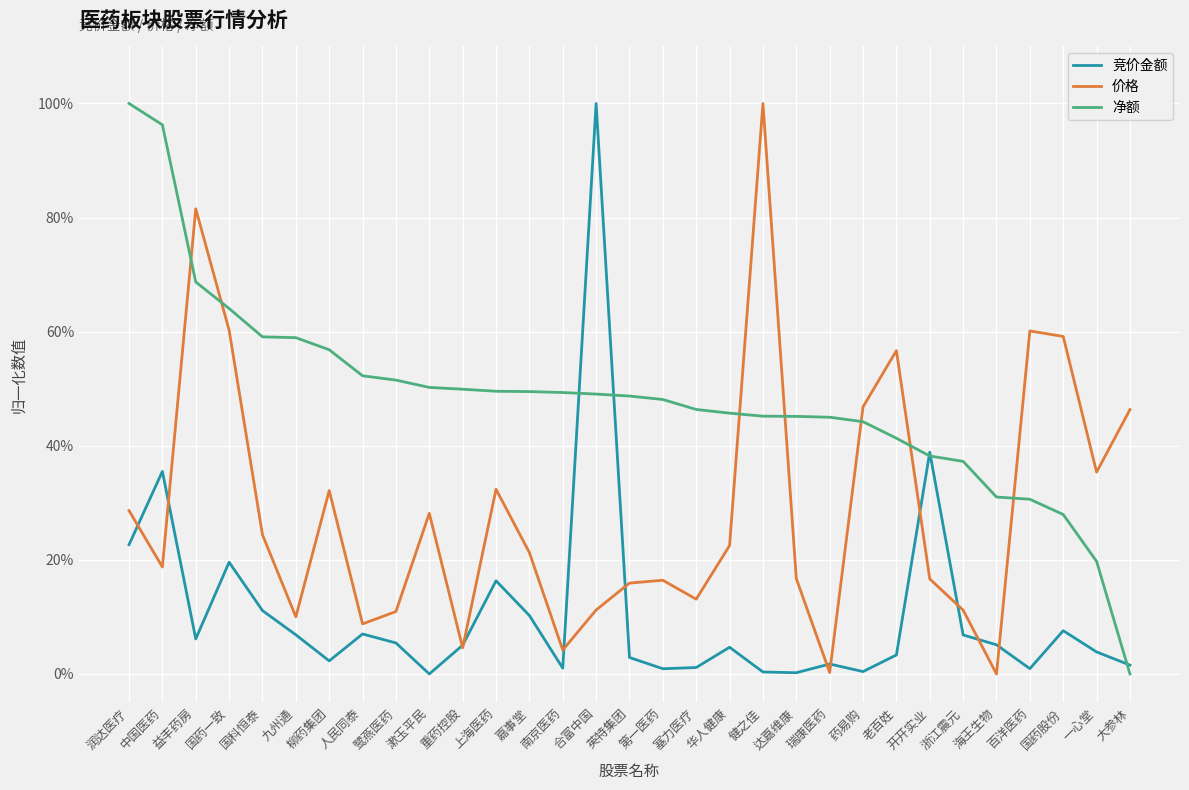

What are all the series names shown in the legend?

竞价金额, 价格, 净额